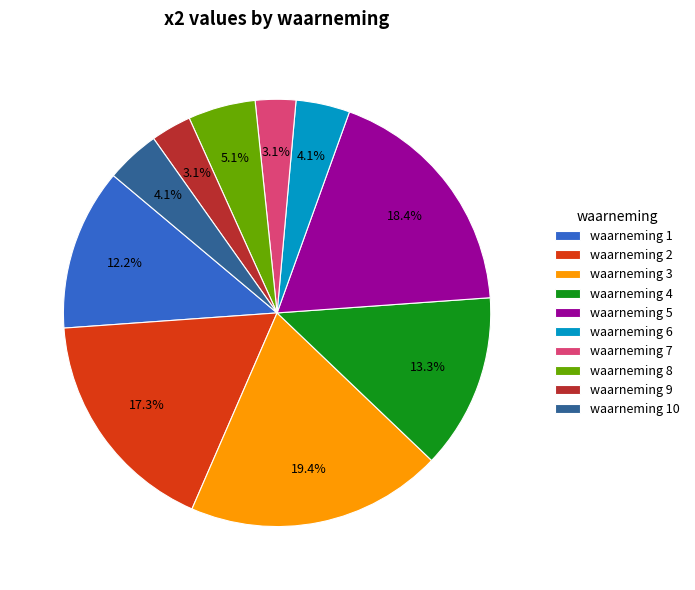

Does any single category account for the majority?

No